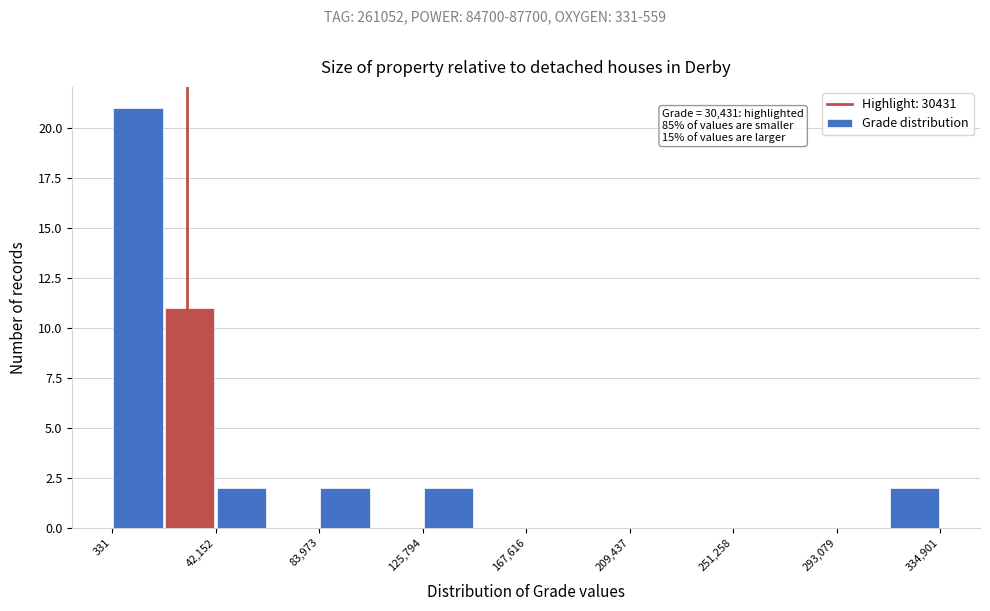

Which range on the x-axis has the tallest bar?

0 to 20000